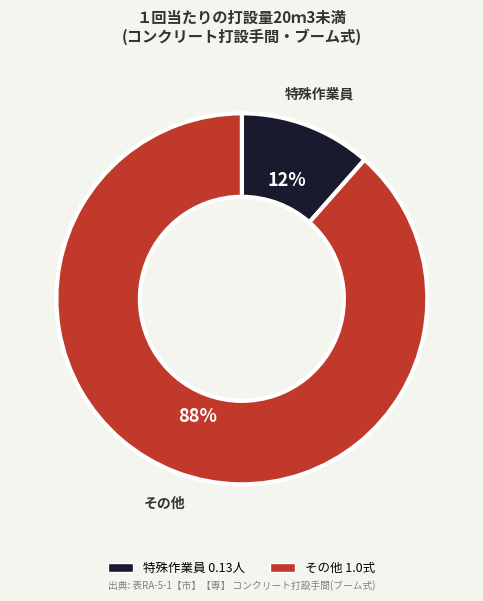

Which category has the smallest portion of the pie?

特殊作業員